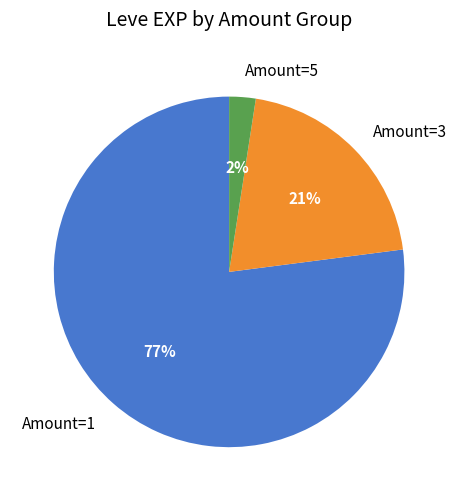

Is the sum of Amount=3 and Amount=1 greater than half?

Yes